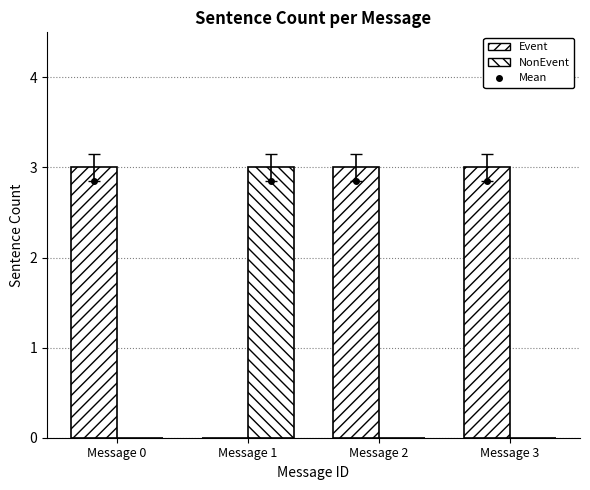

Reading left to right, extract all data points from this chart.

Event: Message 0=3	Message 1=0	Message 2=3	Message 3=3
NonEvent: Message 0=0	Message 1=3	Message 2=0	Message 3=0